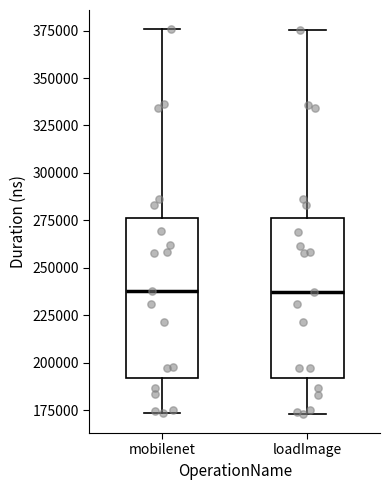

Reading left to right, transcribe this box plot: for each box, give where its median line is, the range the box spans, and where its two whiskers end, as read against the y-axis. The values are not printed on the chart, so give them approximately, as read against the axis.

mobilenet: median 240000, box 190000 to 275000, whiskers 175000 to 375000
loadImage: median 235000, box 190000 to 275000, whiskers 175000 to 375000